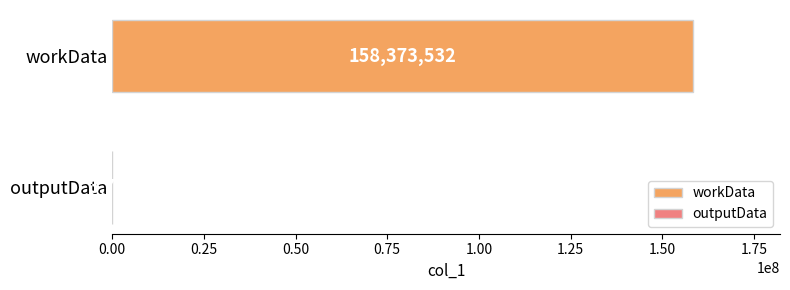

What is the maximum value for workData?

158373532